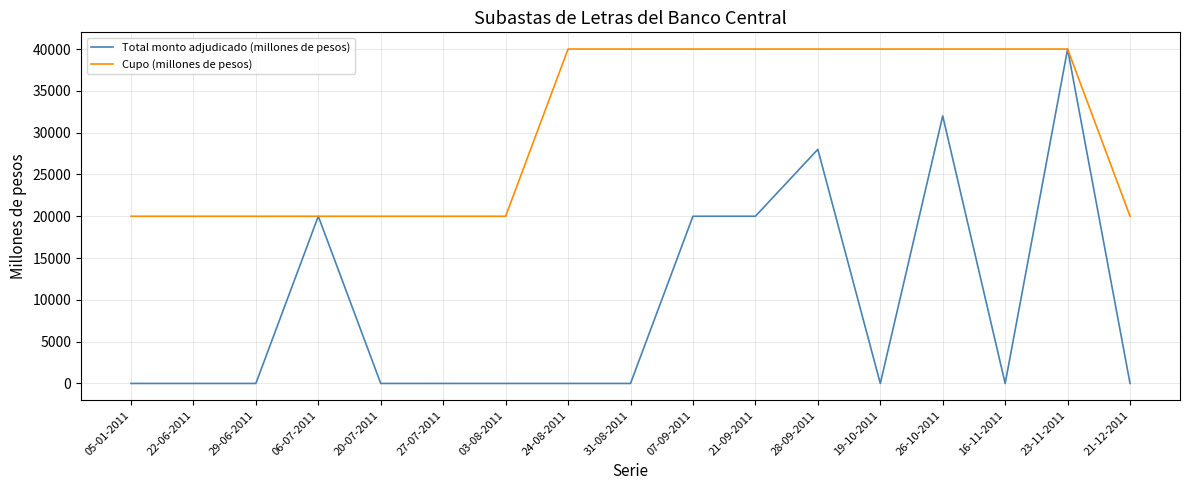

At which category is the sum across all series the highest?

23-11-2011